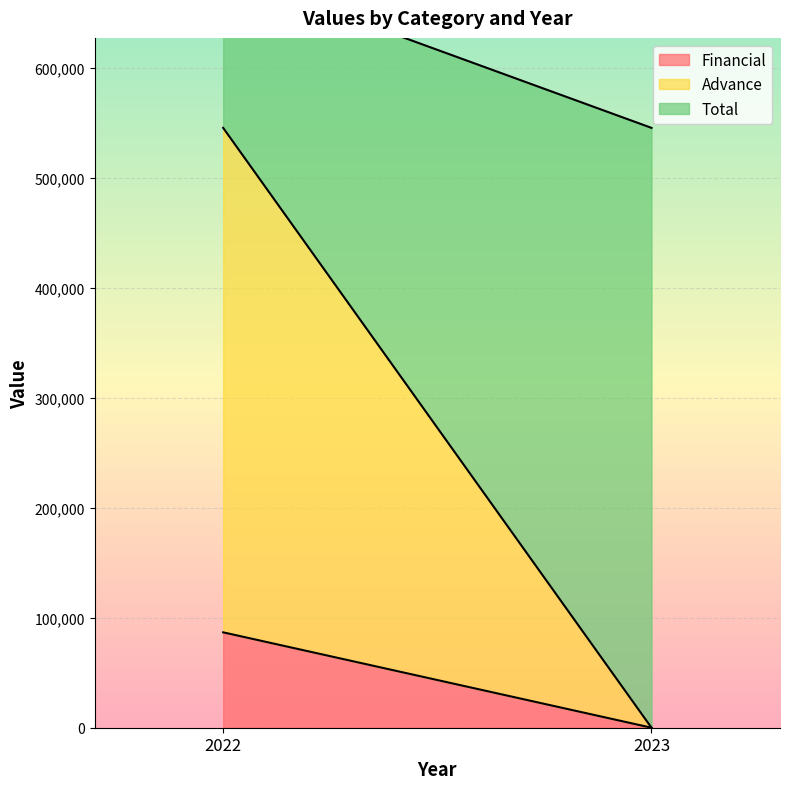

What is the total value across all series at 2022?

687329